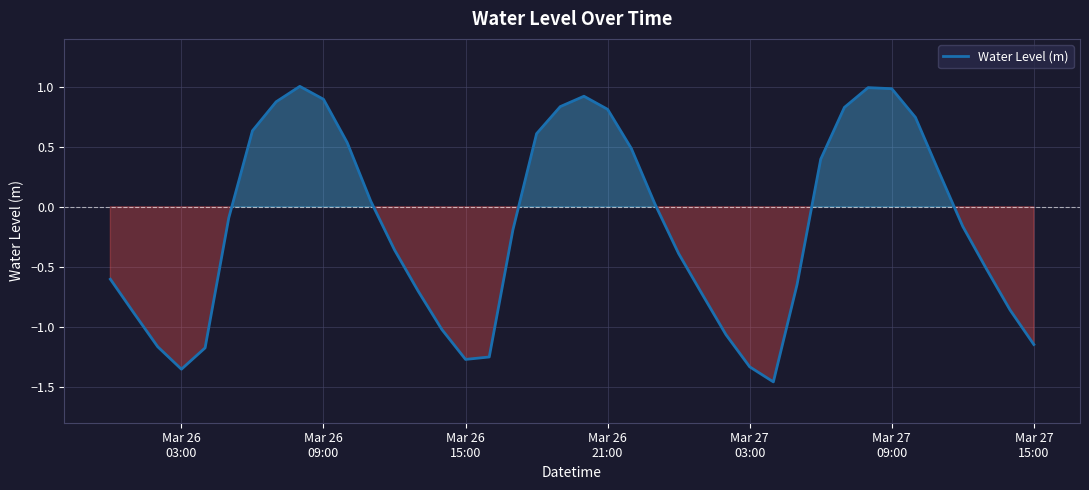

What is the maximum value shown in the chart?

1.0